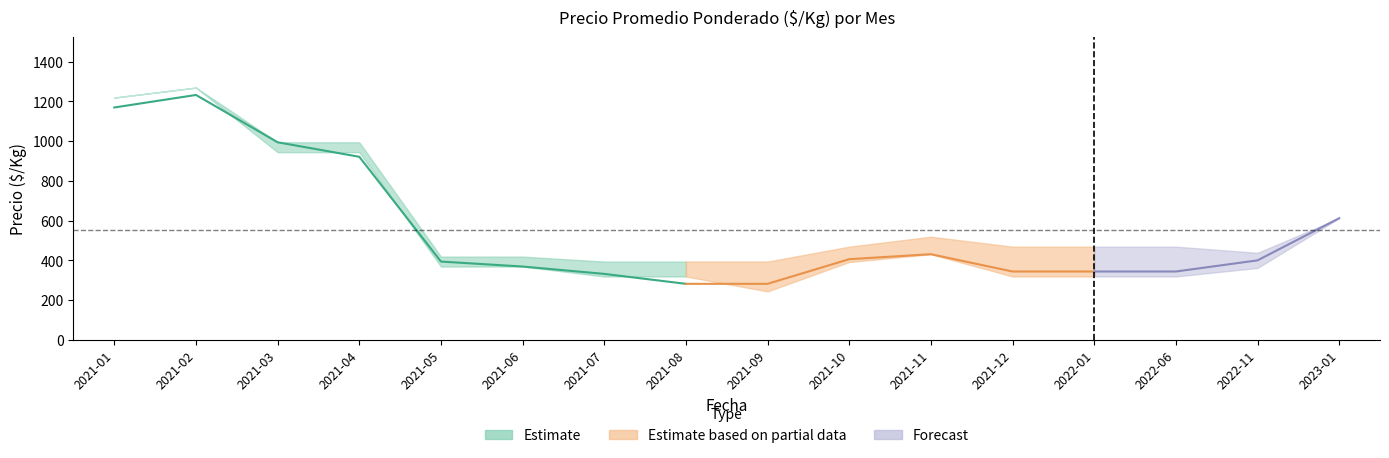

How many distinct data groups are displayed?

3